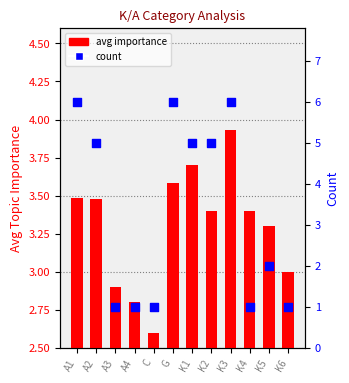

What are all the series names shown in the legend?

avg importance, count